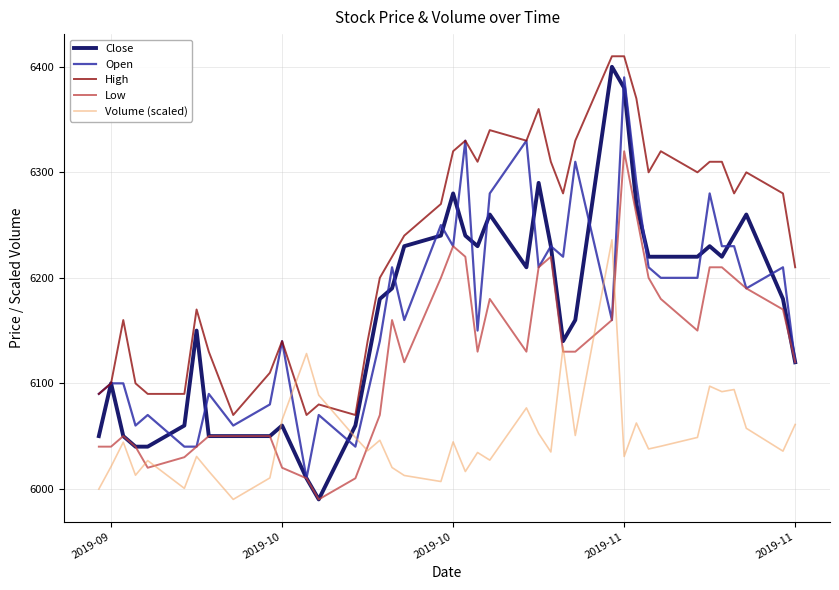

True or false: Low and High cross at least once.

False